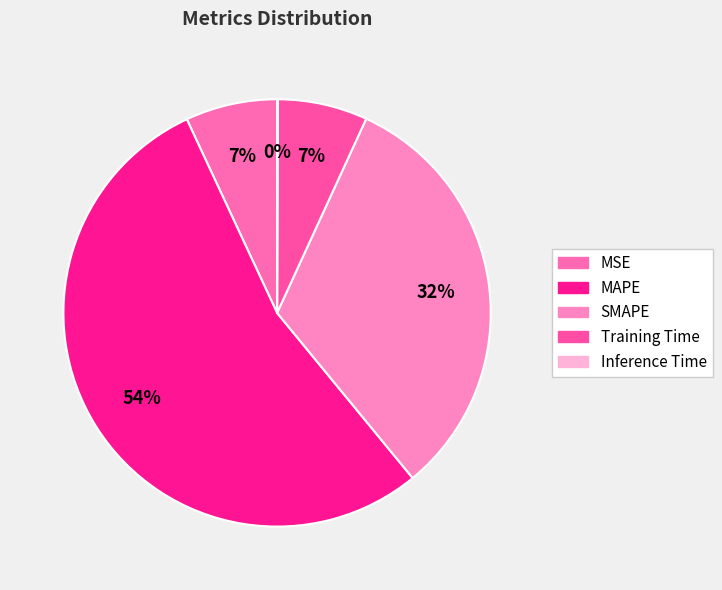

What percentage do MAPE and MSE together represent?

60.9%